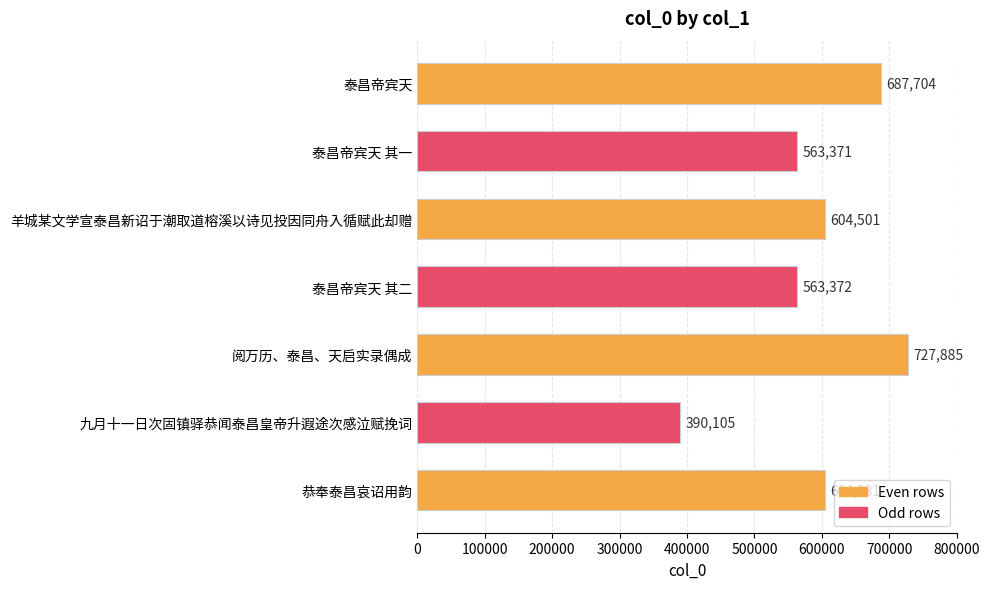

True or false: the data shows 390105 at 九月十一日次固镇驿恭闻泰昌皇帝升遐途次感泣赋挽词.

True